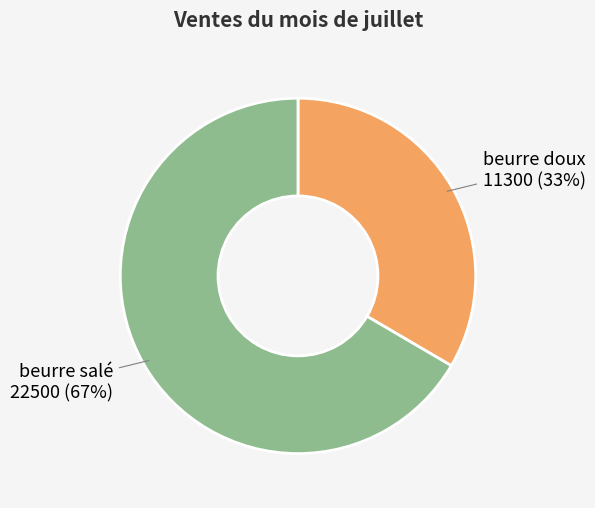

How many slices are in this pie chart?

2